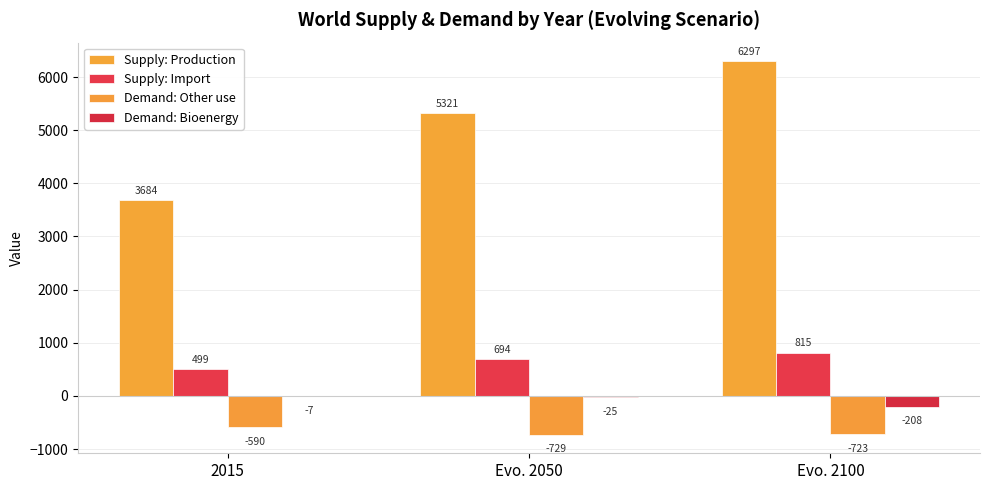

What is the difference between the maximum and minimum values in the Supply: Production series?

2613.6